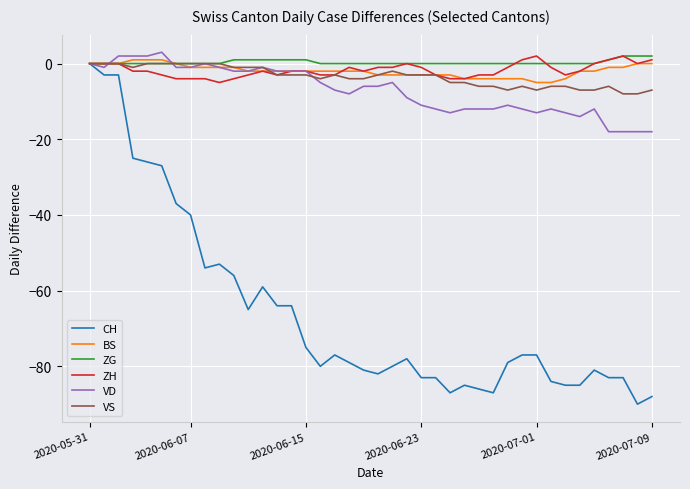

What is the difference between the maximum and minimum values in the BS series?

6